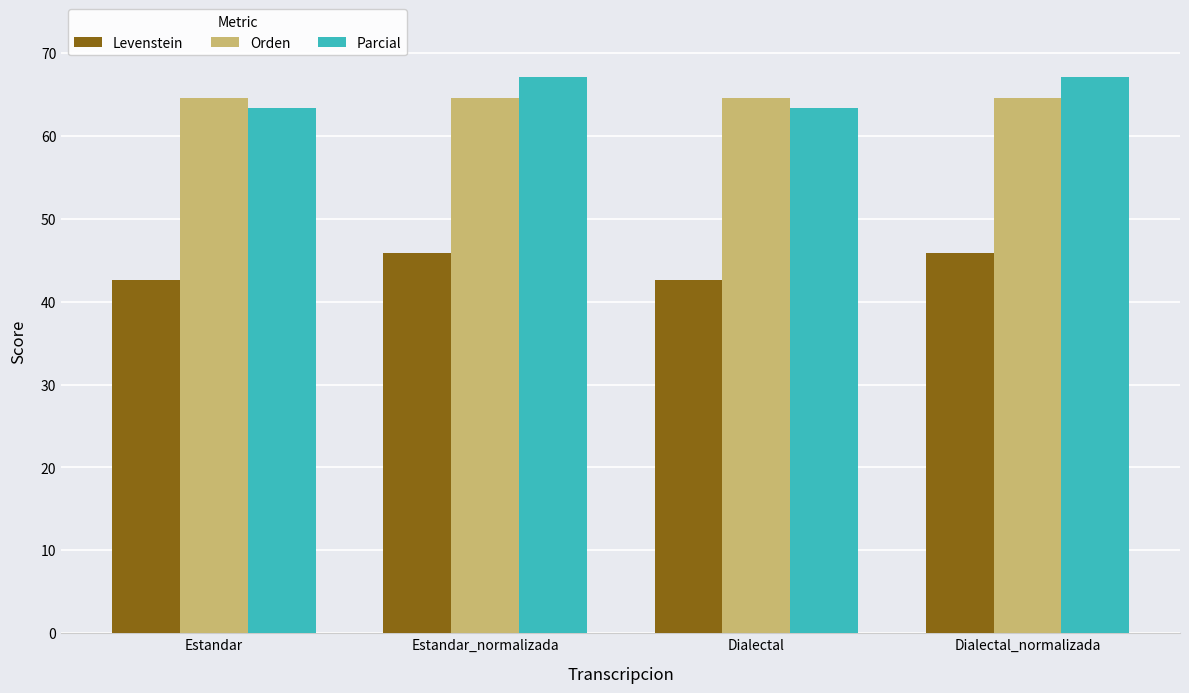

Which series changed the most between Dialectal and Dialectal_normalizada?

Parcial